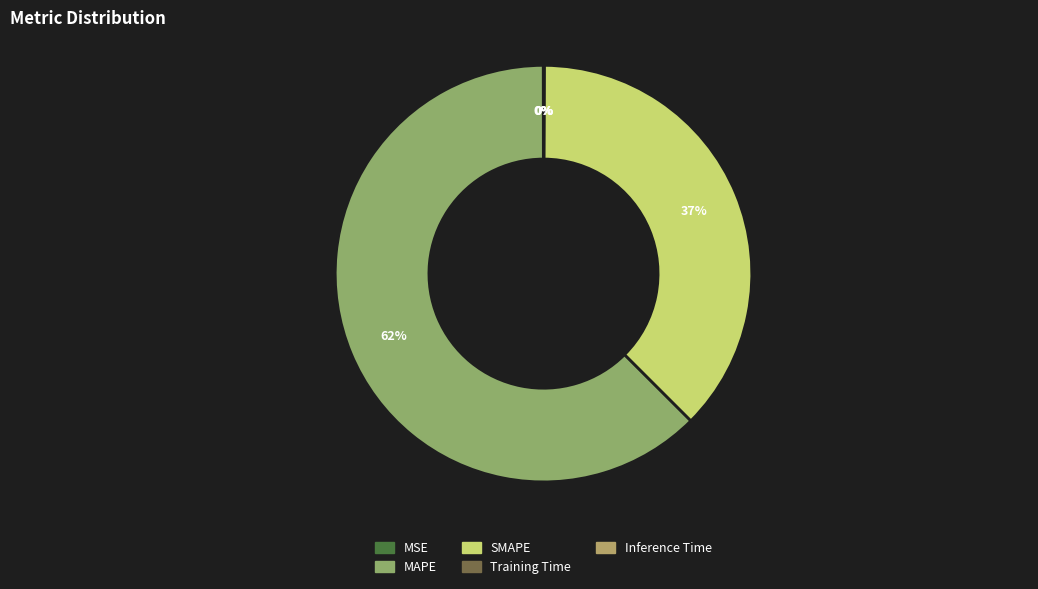

True or false: SMAPE accounts for 52% of the total.

False